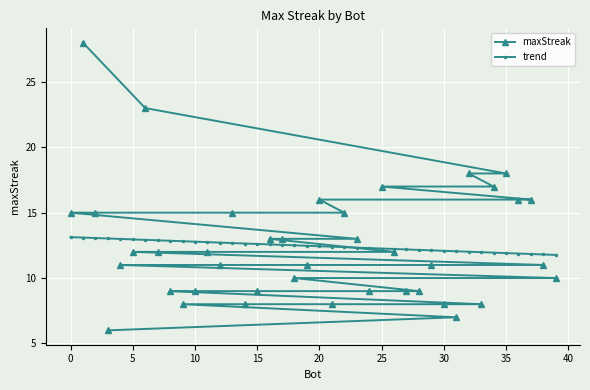

What is the lowest value of the maxStreak series?

6